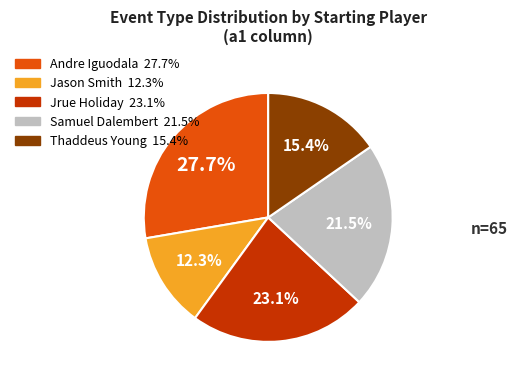

Does Andre Iguodala account for over 50% of the chart?

No